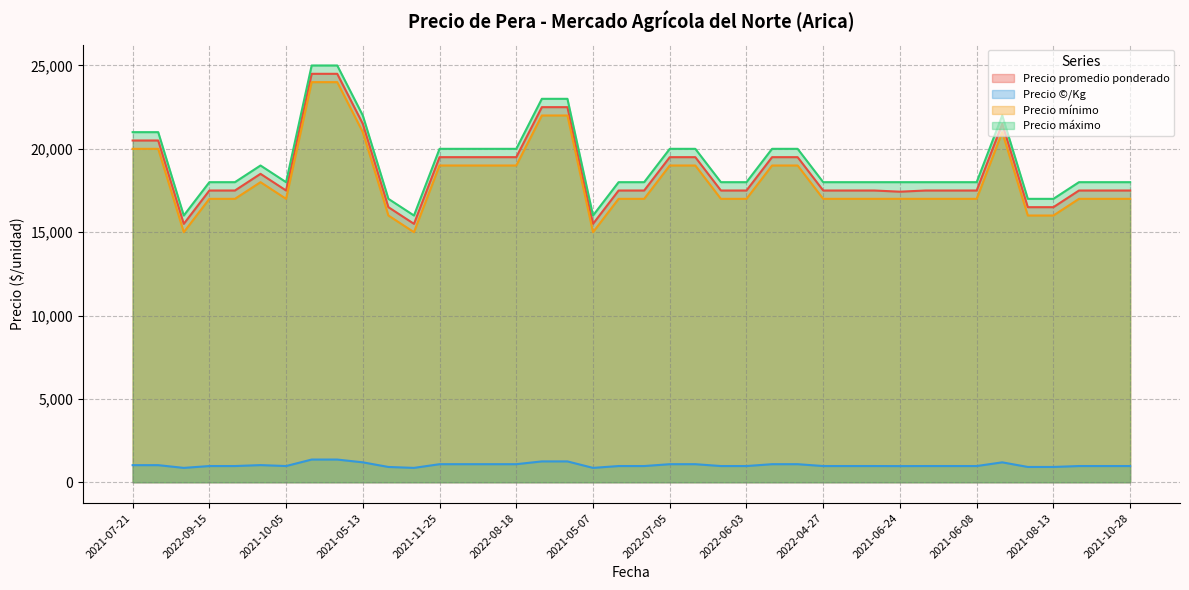

True or false: Precio máximo has more than 0 interior local peaks.

True